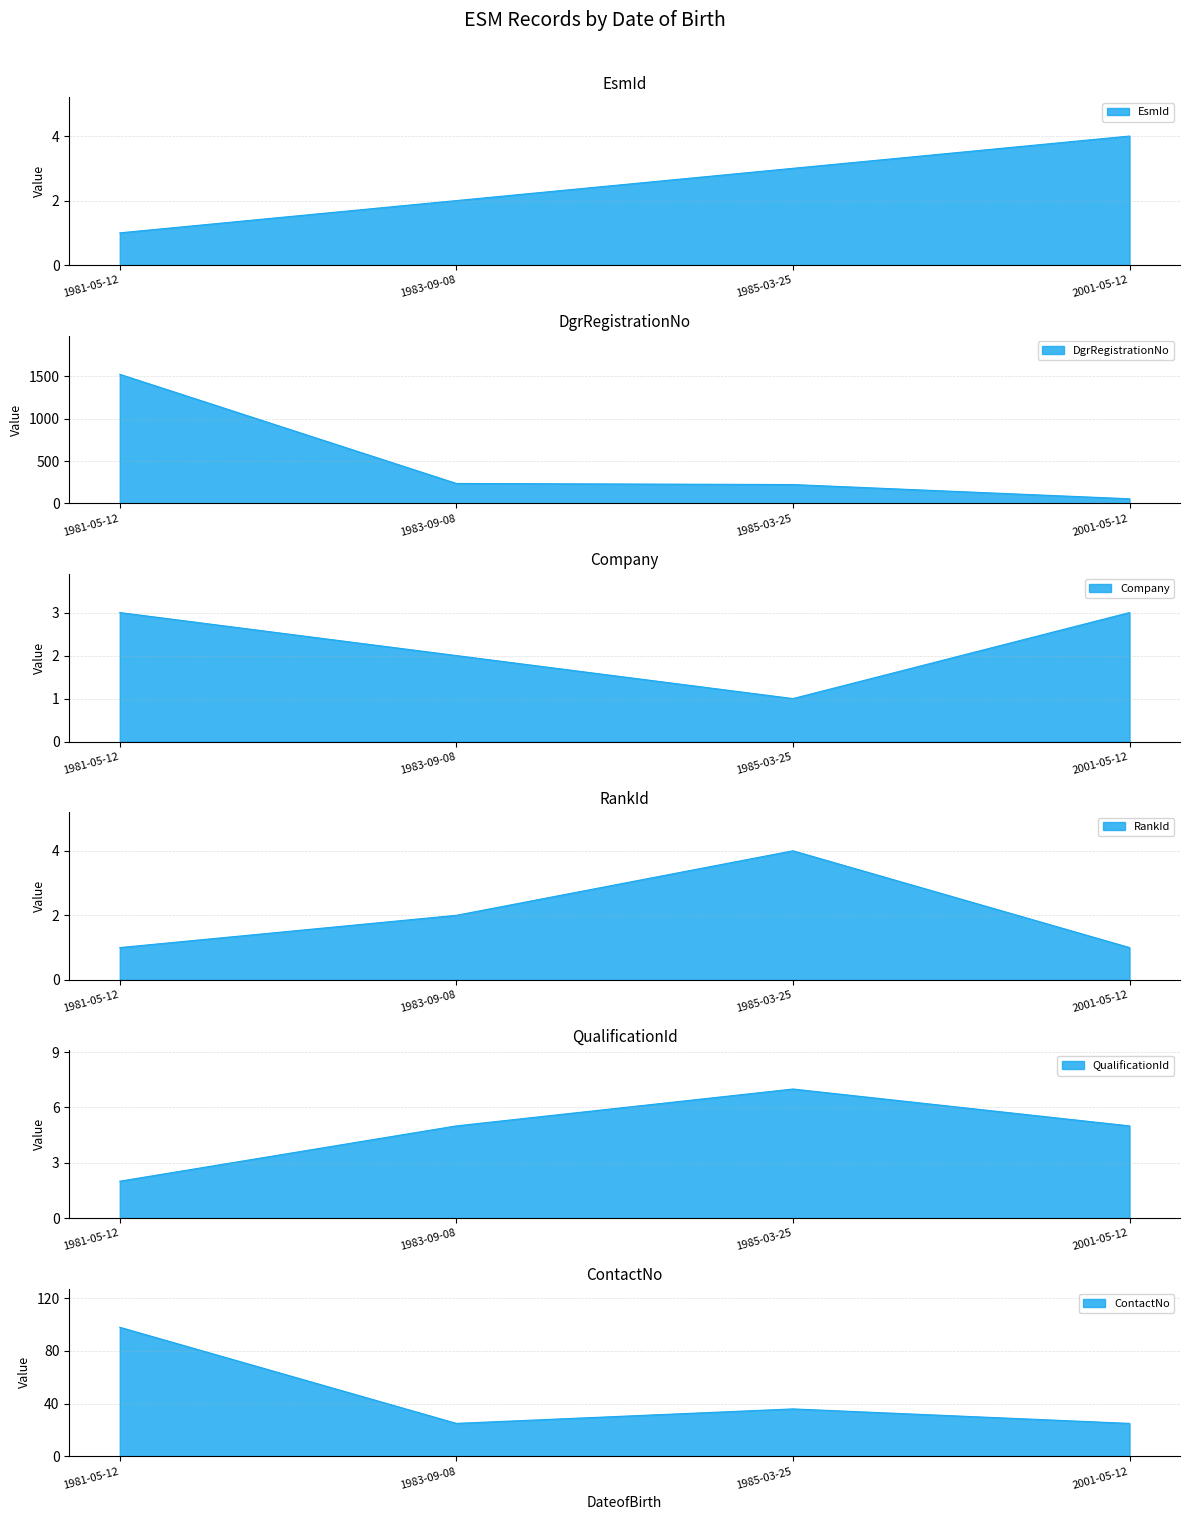

What is the spread (max minus min) of values at 2001-05-12?

53